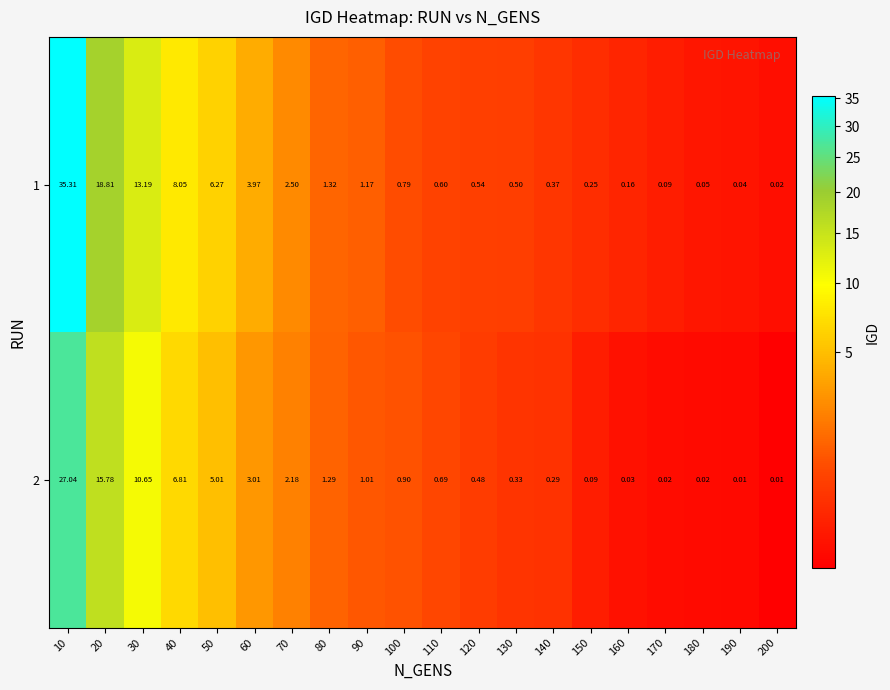

Is the value of 1 at 50 greater than the value of 2 at 30?

No